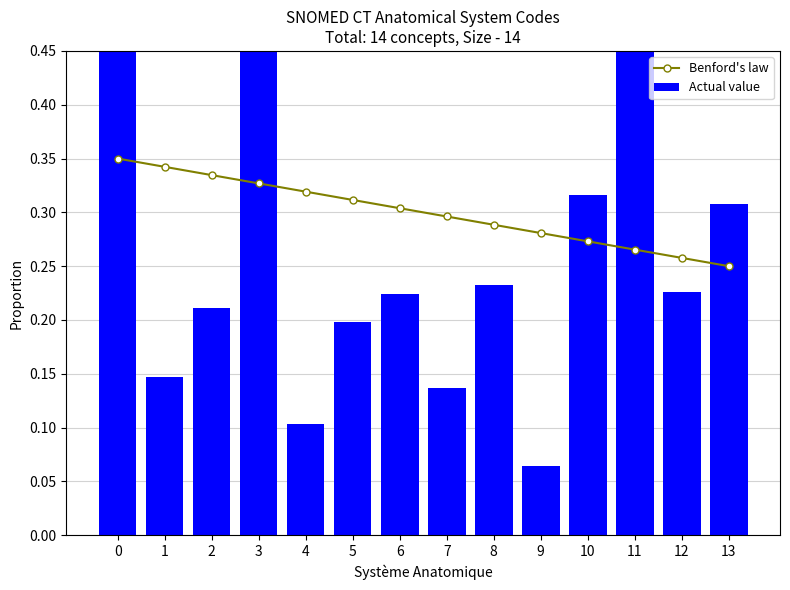

True or false: Actual value has a value of 1.3 at 0.

False